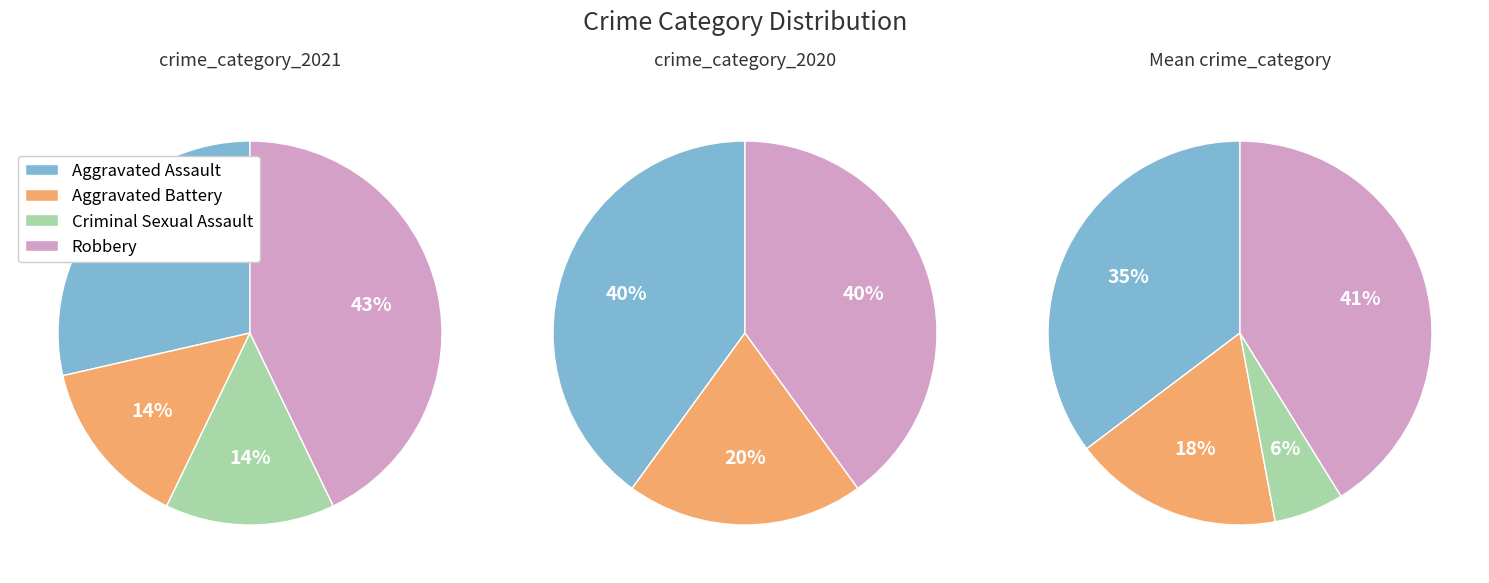

True or false: Aggravated Battery accounts for 14% of the total.

False